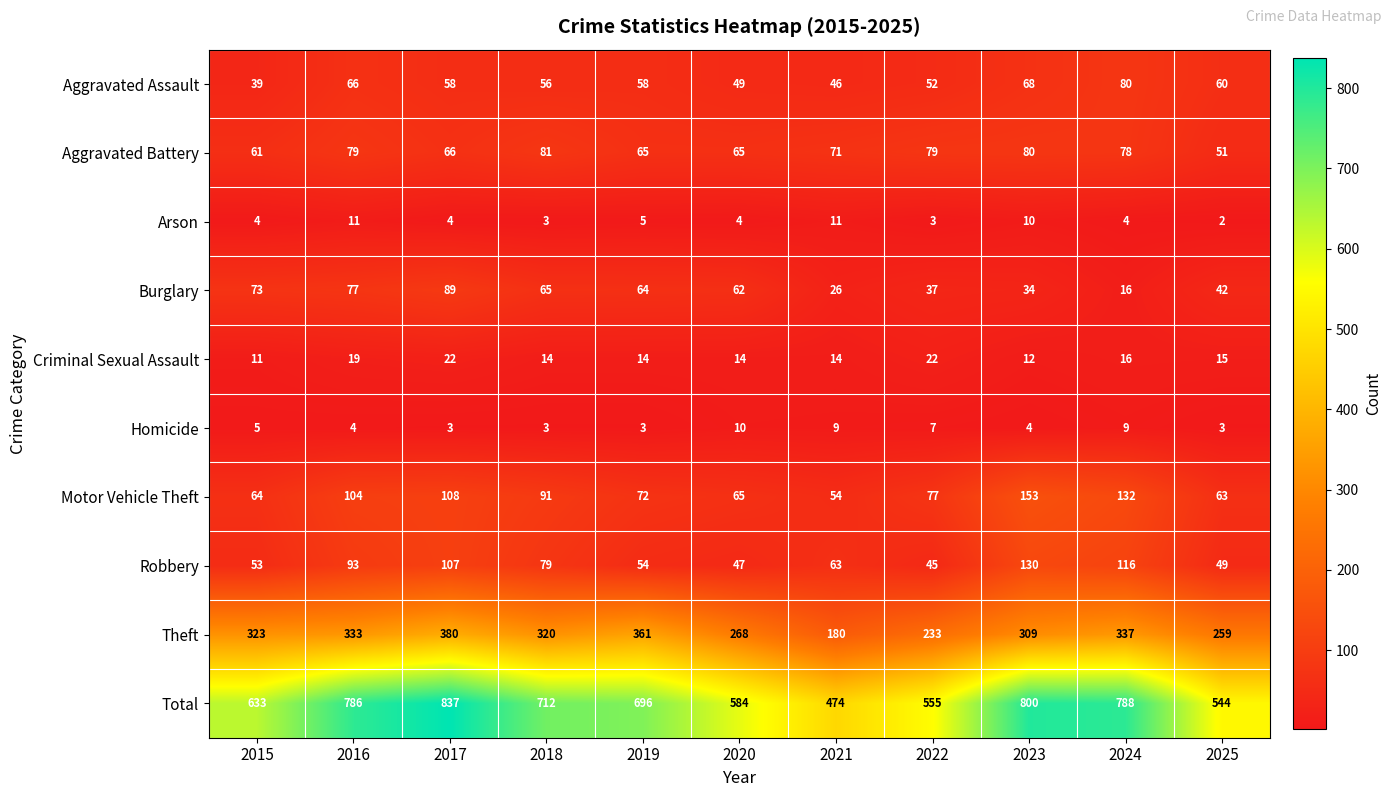

How many series are shown in this chart?

10